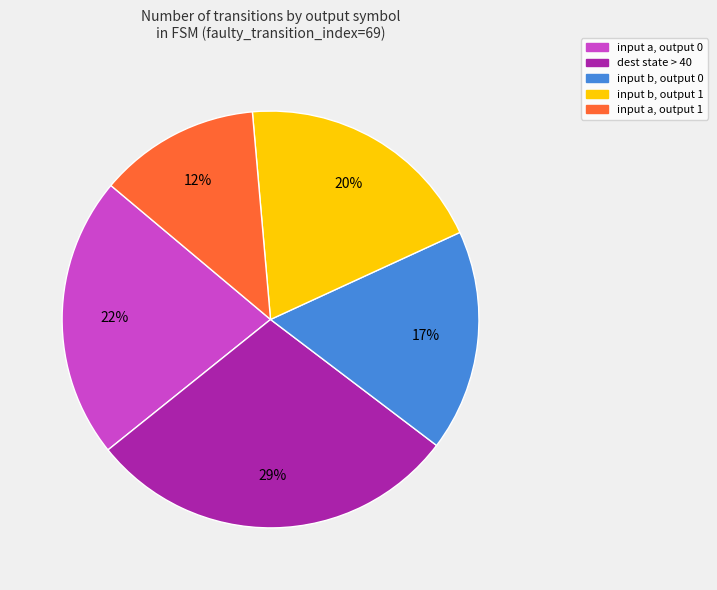

Between dest state > 40 and input b, output 0, which is larger?

dest state > 40